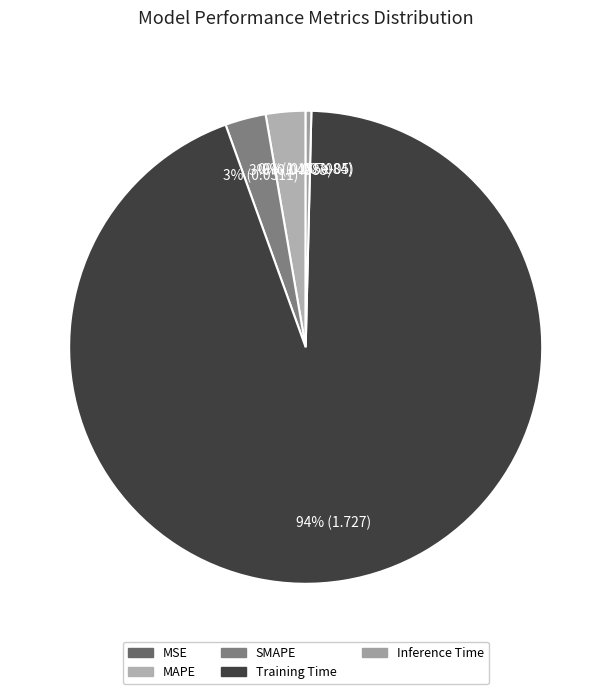

True or false: Training Time accounts for 94% of the total.

True